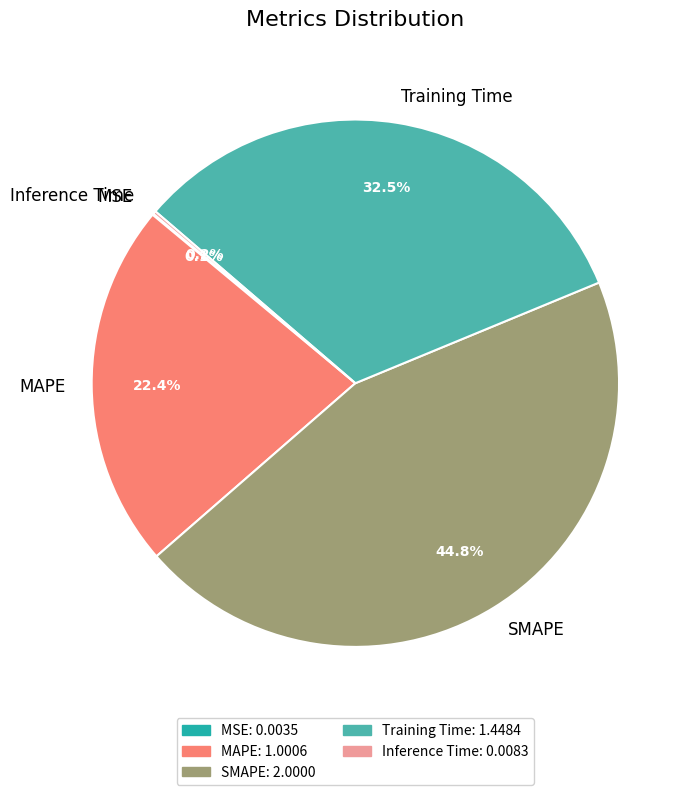

Approximately how many times larger is the value at SMAPE compared to Training Time?

1.4